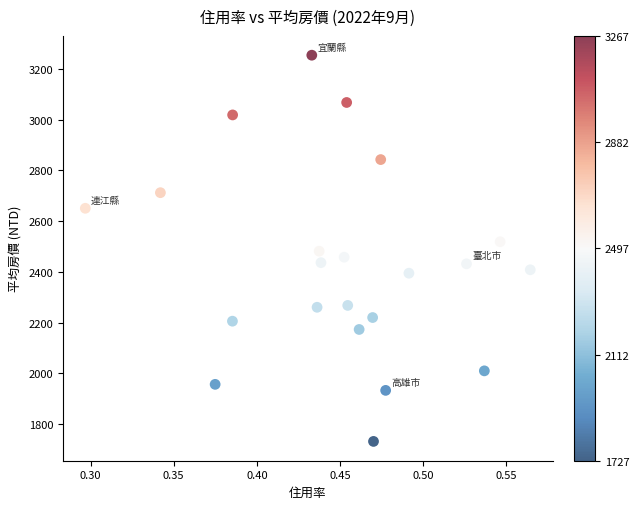

What is the range of Y values (max minus min)?

1523.4